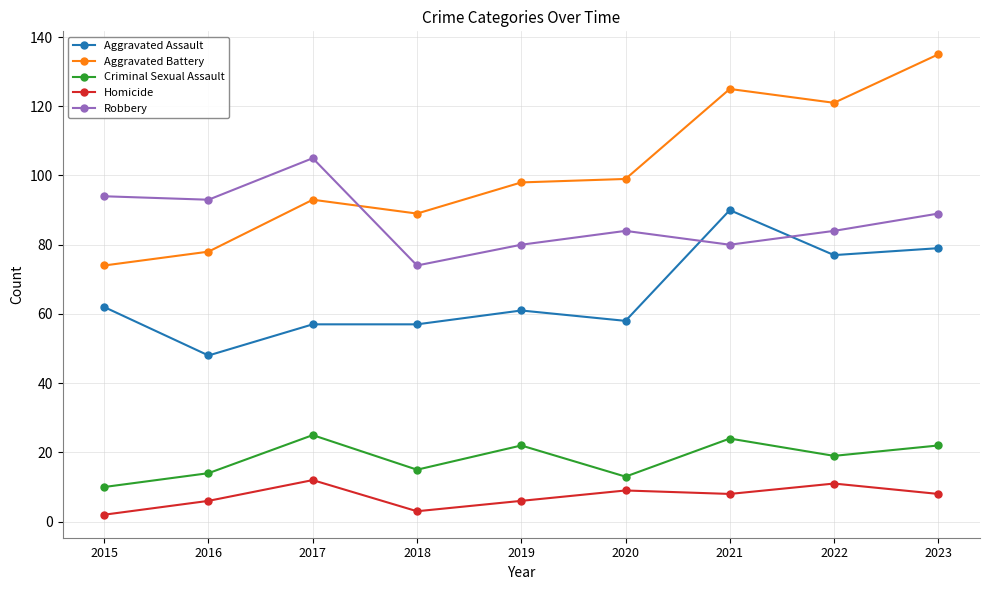

What is the average value of the Aggravated Battery series?

101